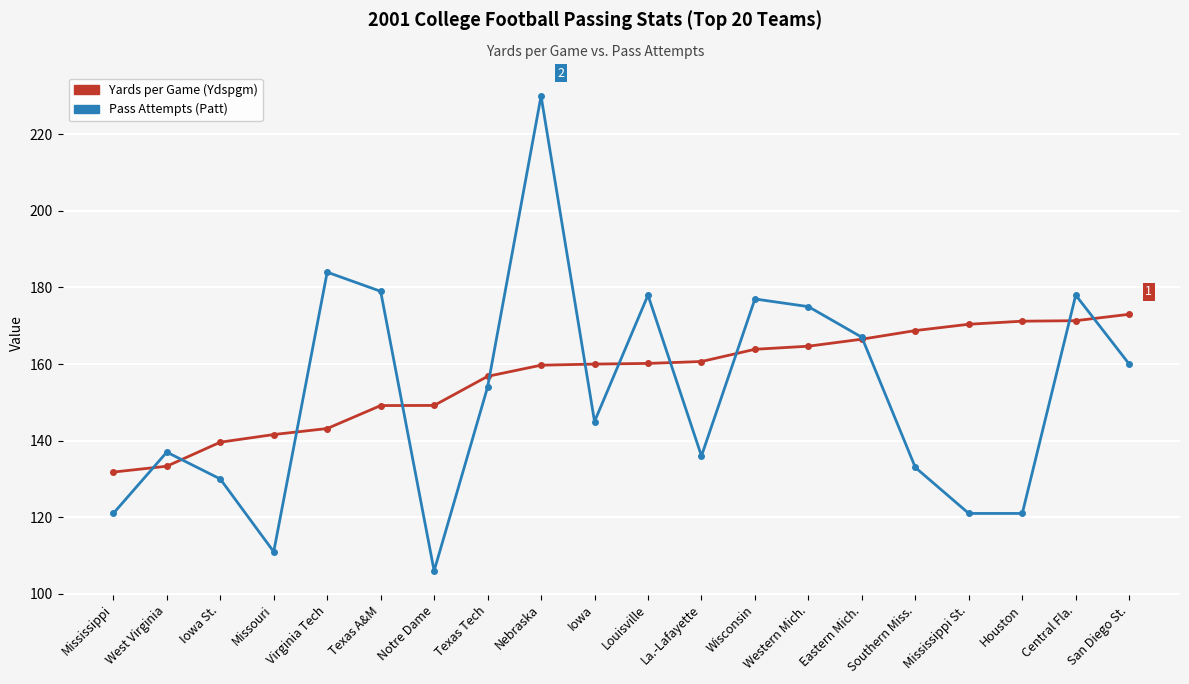

What is the sum of all Yards per Game (Ydspgm) values?

3134.9